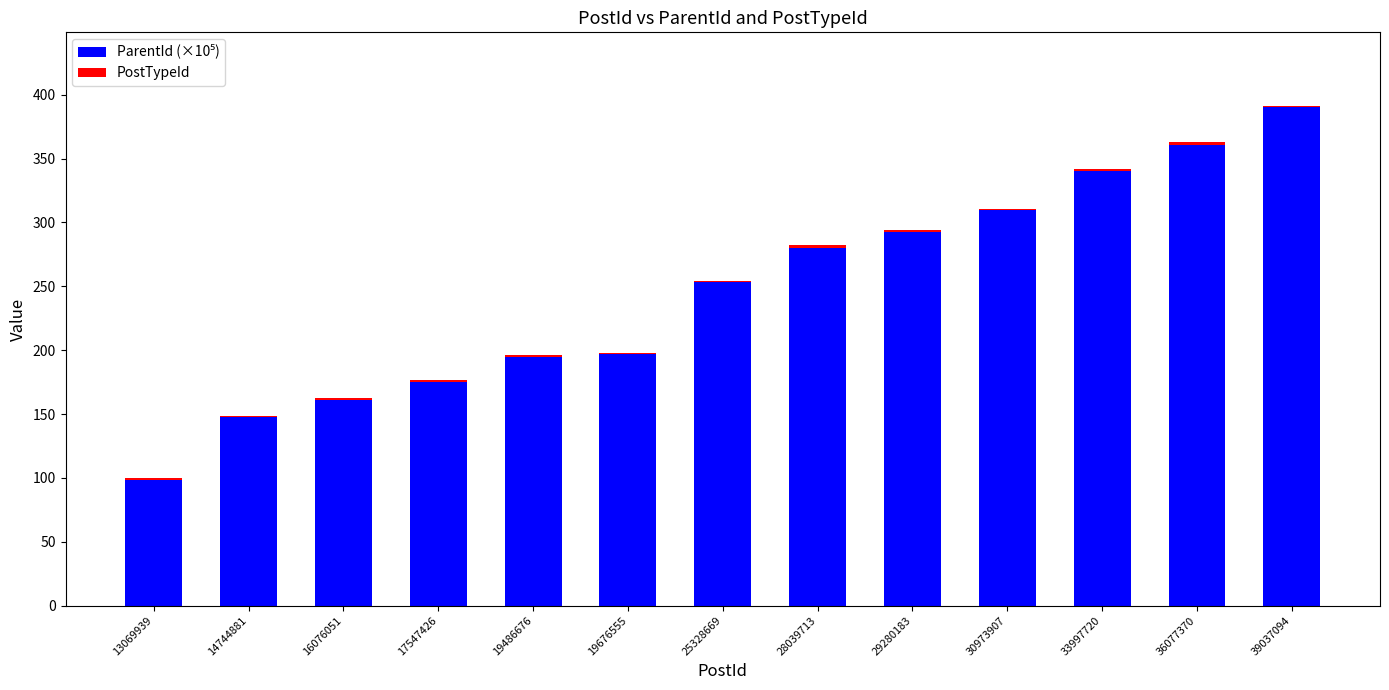

Are the bars grouped side by side (vs. stacked)?

No